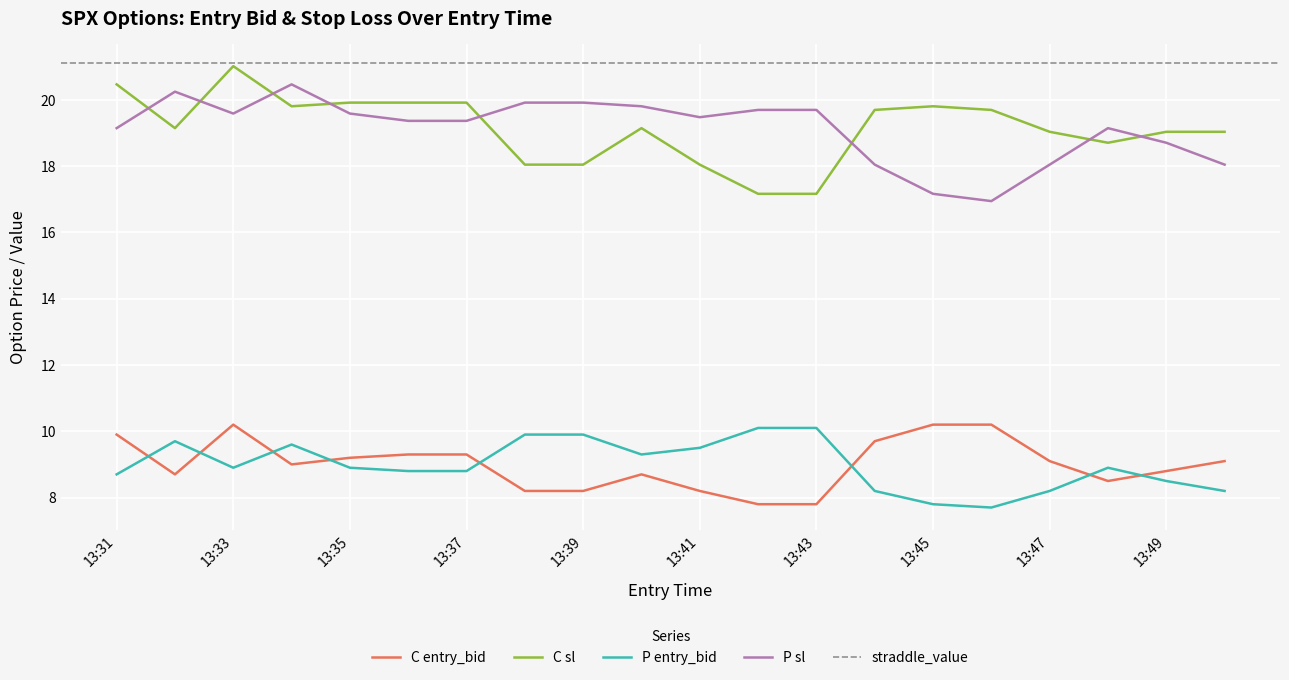

What is the difference between the maximum and minimum values in the sl series?

3.9